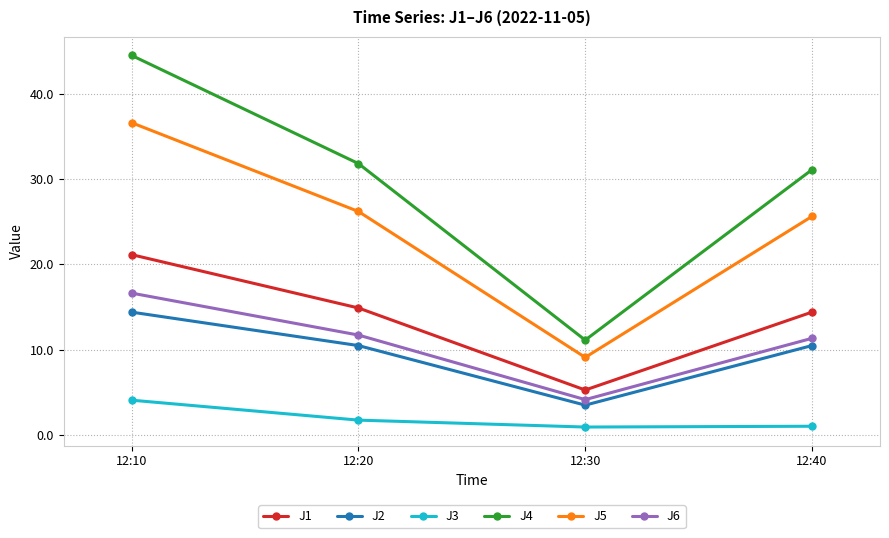

What is the sum of the J1 values at 12:10 and 12:20?

36.0